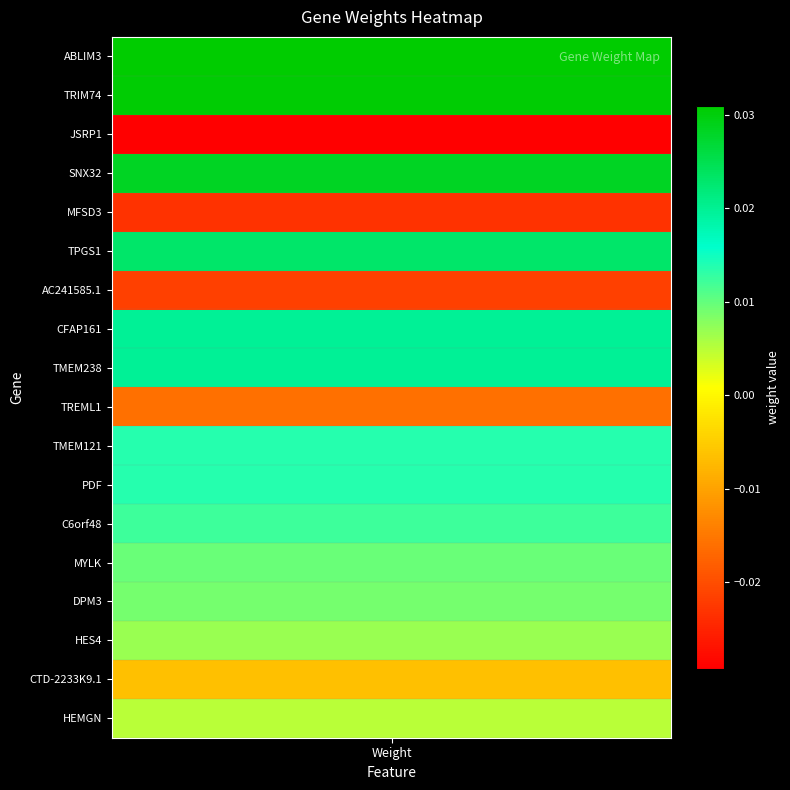

Which has a higher value, 7 or 2?

7